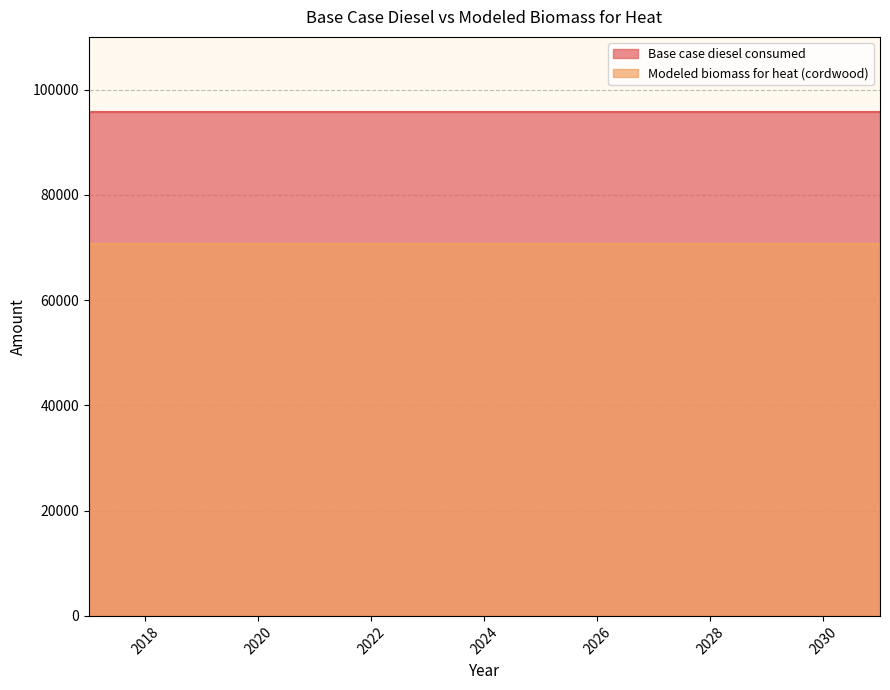

Does the chart display data point markers on the line(s)?

No